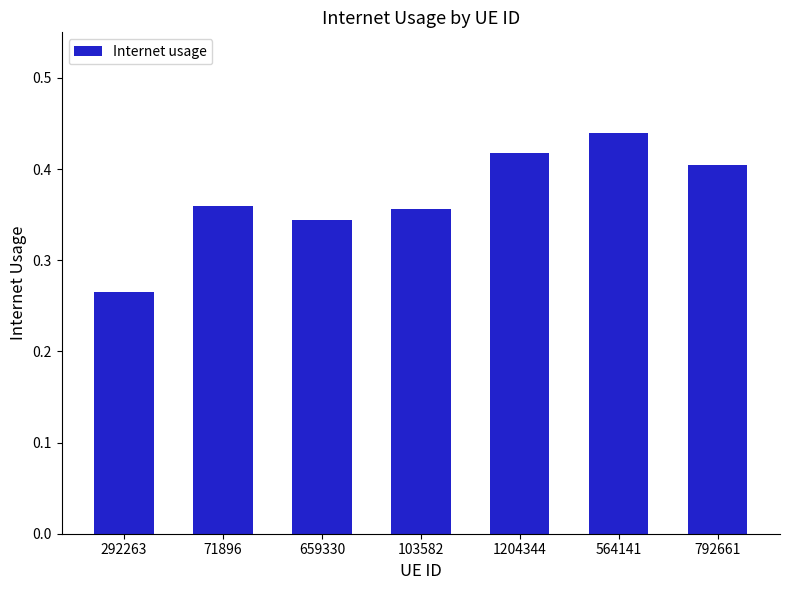

What is the sum of the values at 103582 and 564141?

0.8